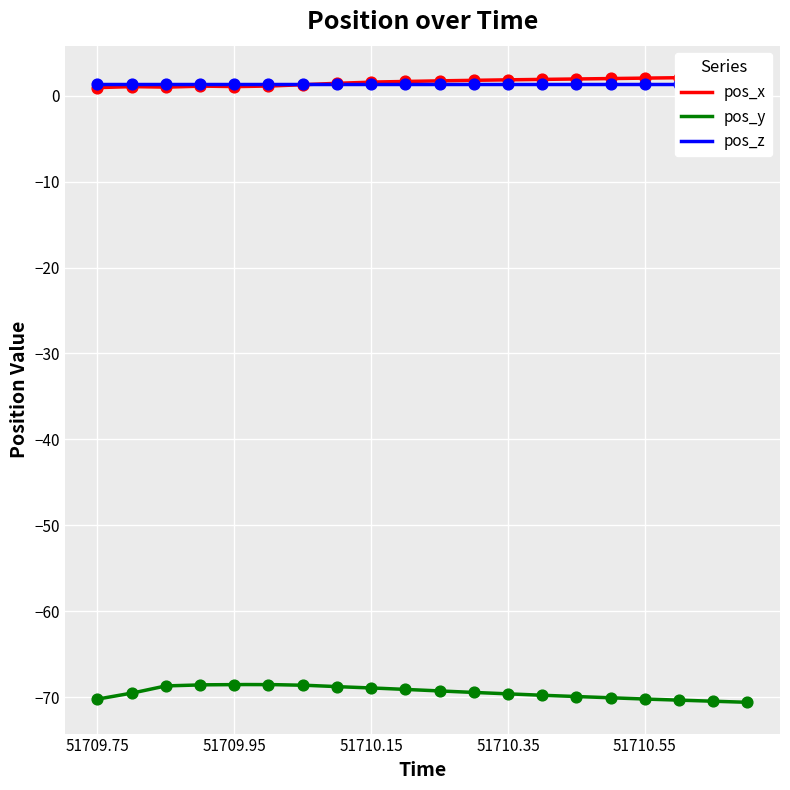

What is the minimum value for pos_y?

-70.6